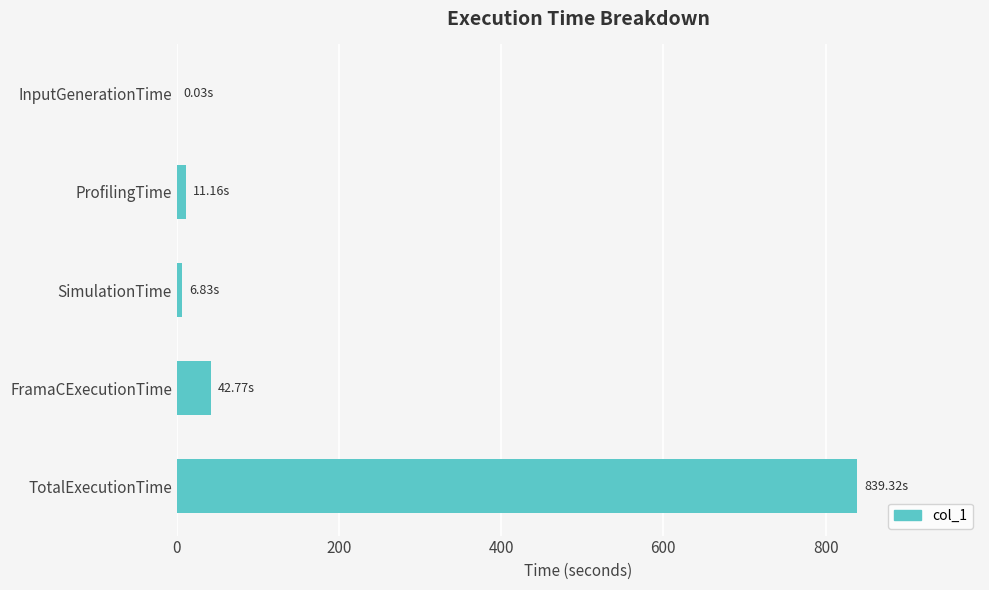

Where is the data nearest to the value 419?

FramaCExecutionTime